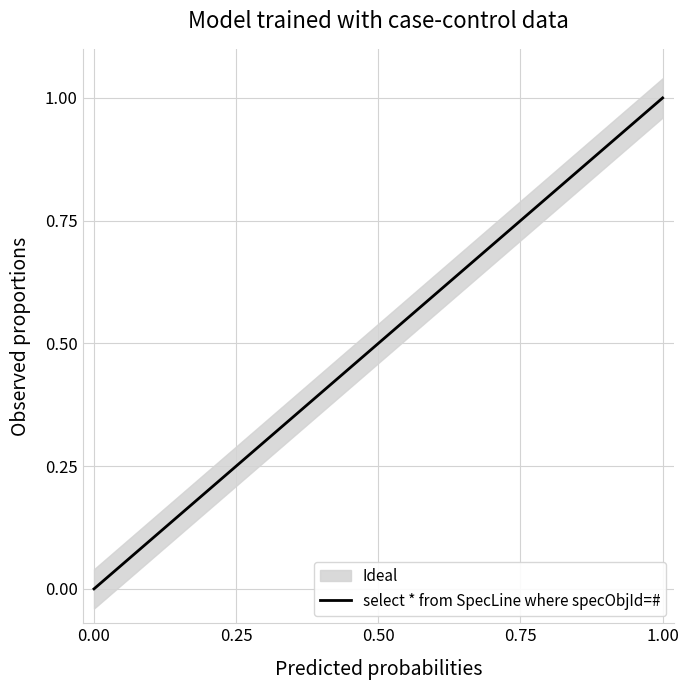

At which label does select * from SpecLine where specObjId=# reach its peak?

1.00